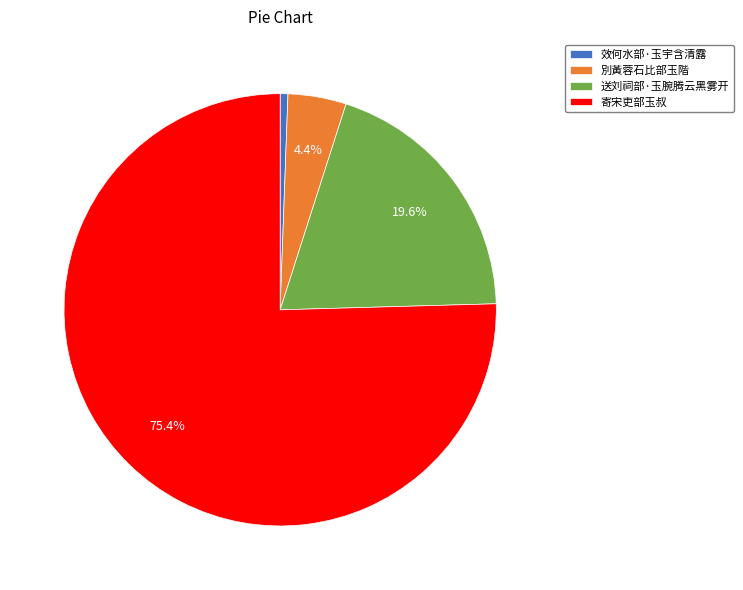

What percentage is the 送刘祠部·玉腕腾云黑雾开 slice, to the nearest percent?

20%